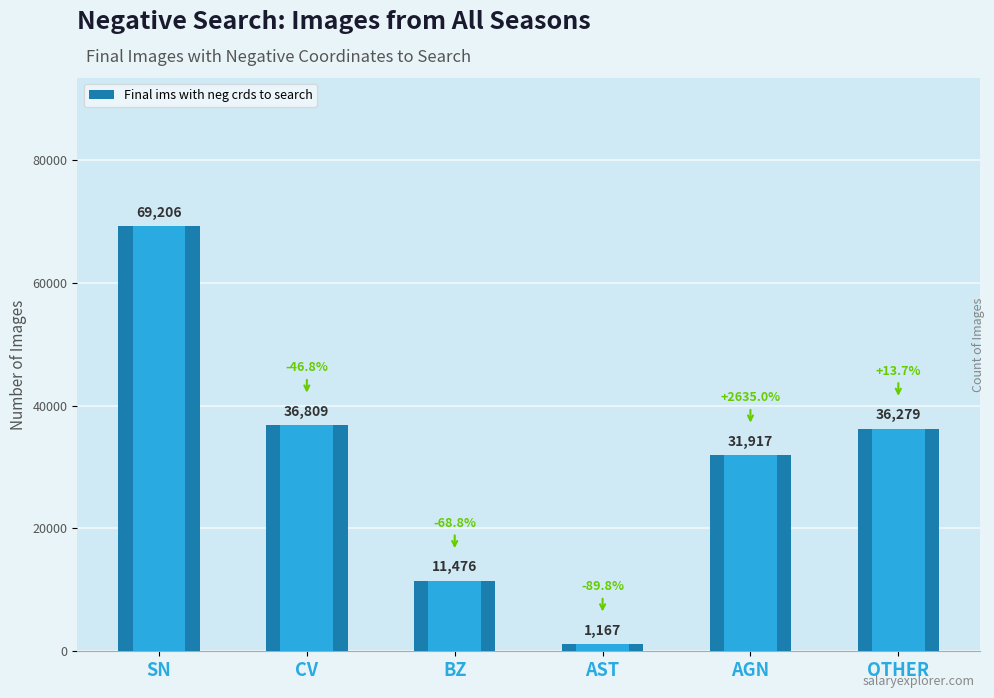

What is the change in value from SN to CV?

-32397